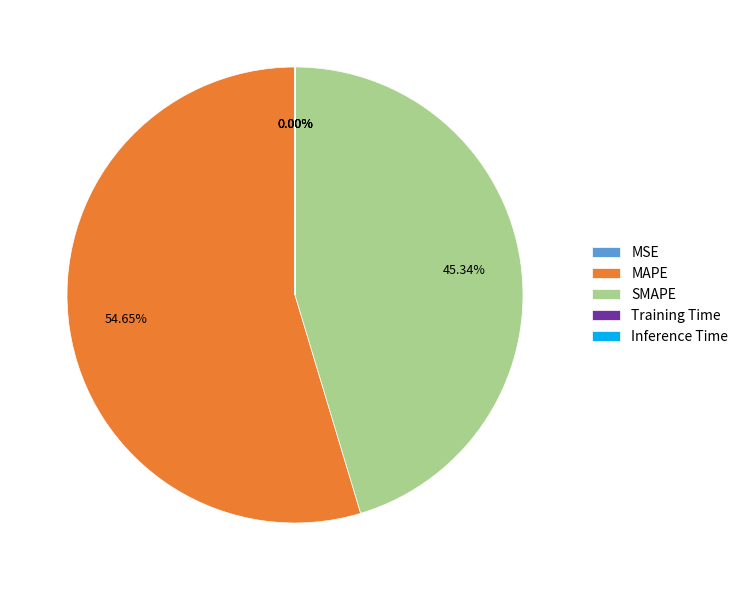

What is the ratio of the value at SMAPE to the value at MAPE?

0.8